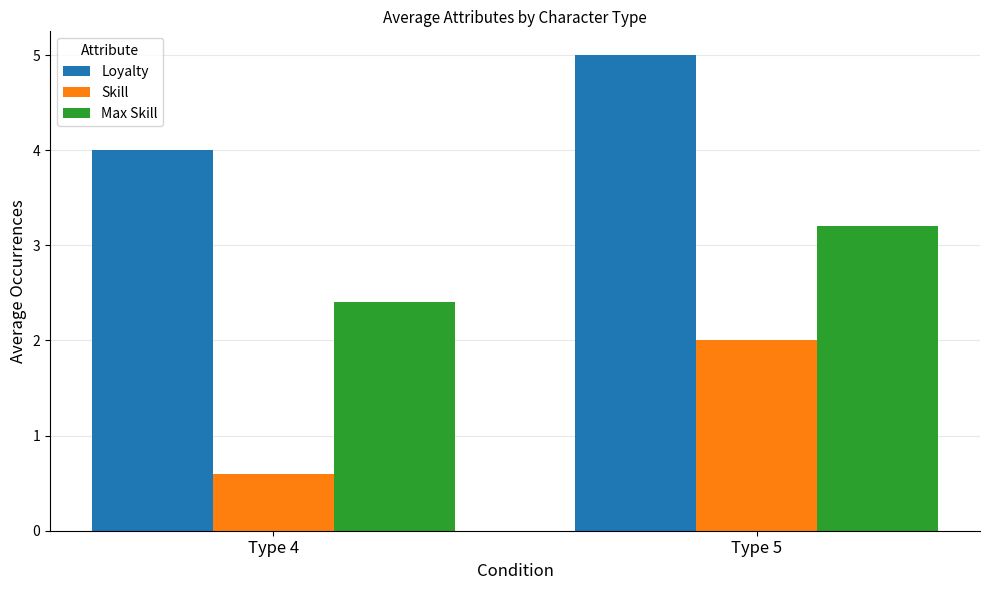

What is the difference between the maximum and minimum values in the Max Skill series?

0.8